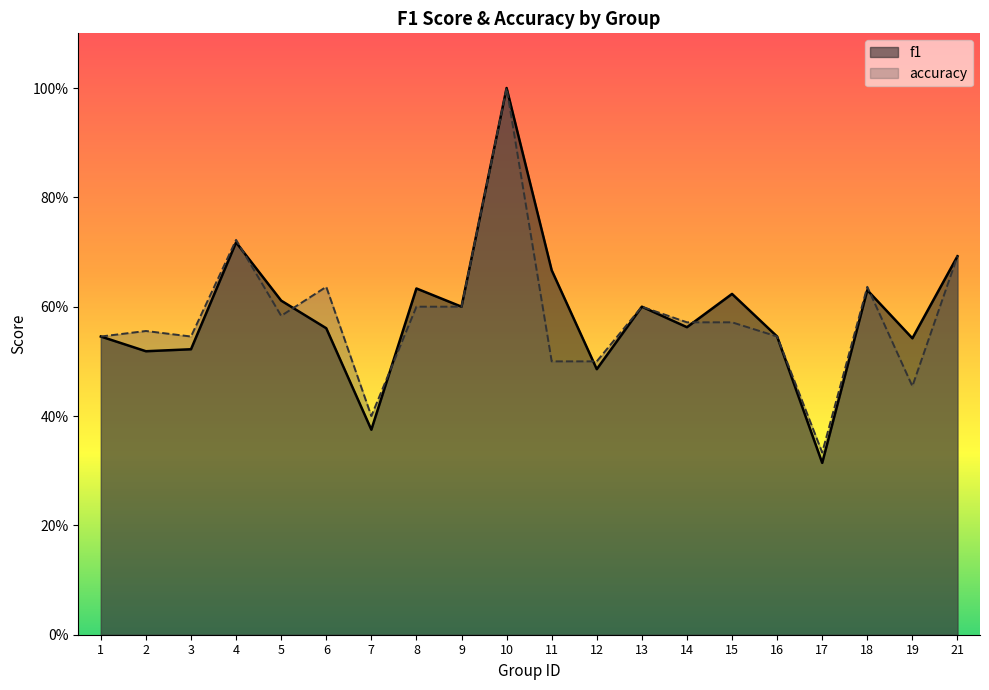

In f1, how many points are lower than both neighbors (excluding endpoints)?

7